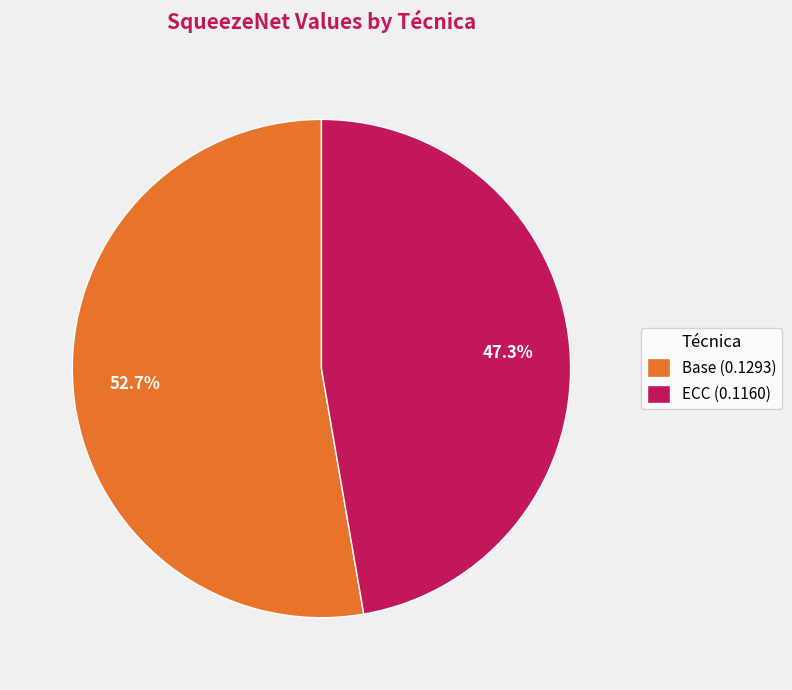

How many segments does this pie chart have?

2